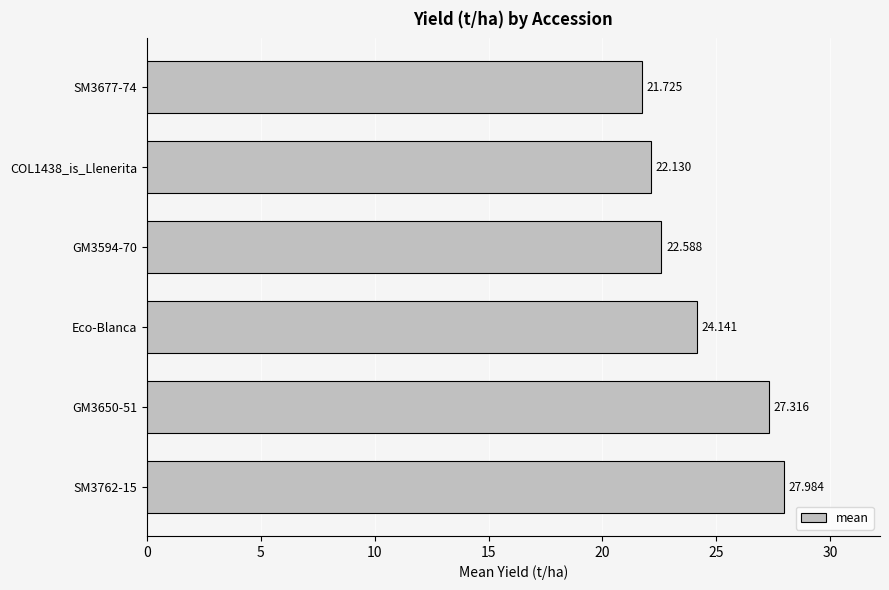

What is the difference between the maximum and minimum values?

6.3